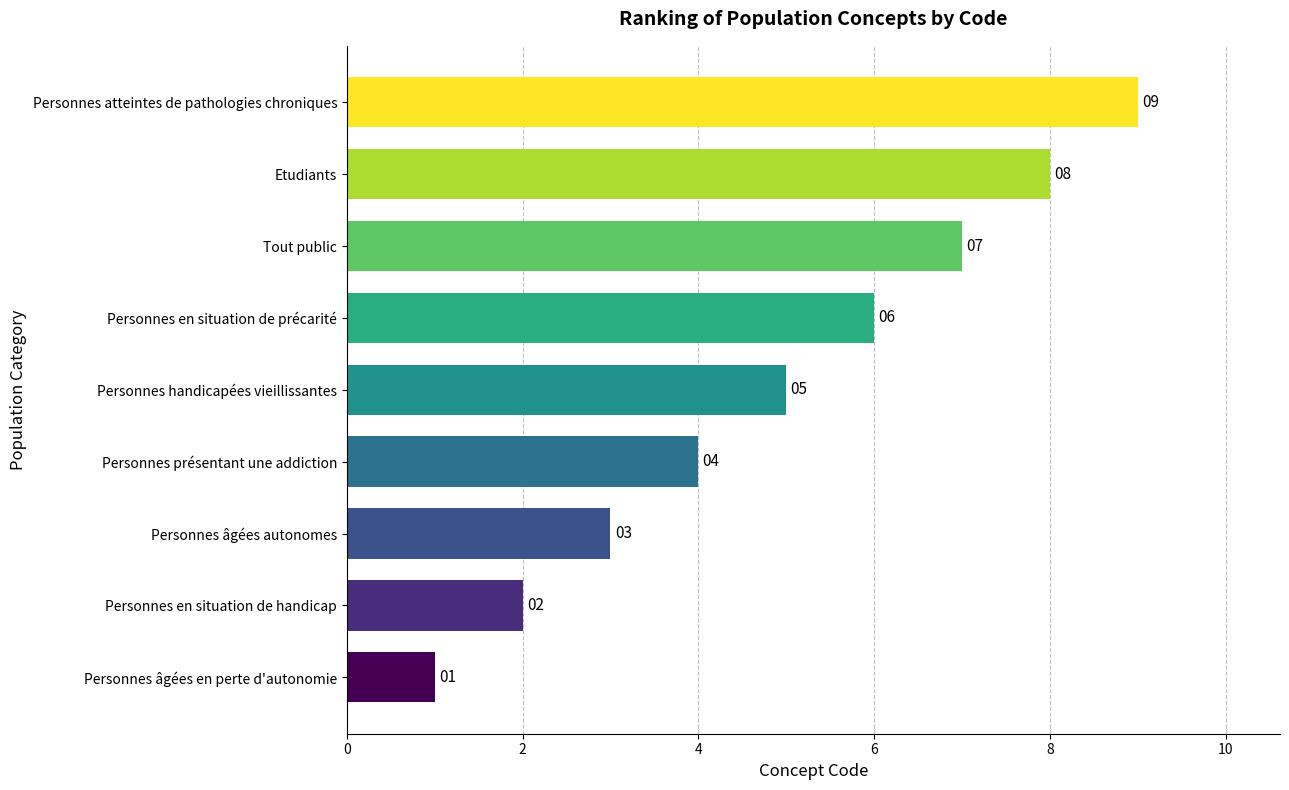

At which category does the chart reach its peak across all series?

Personnes atteintes de pathologies chroniques